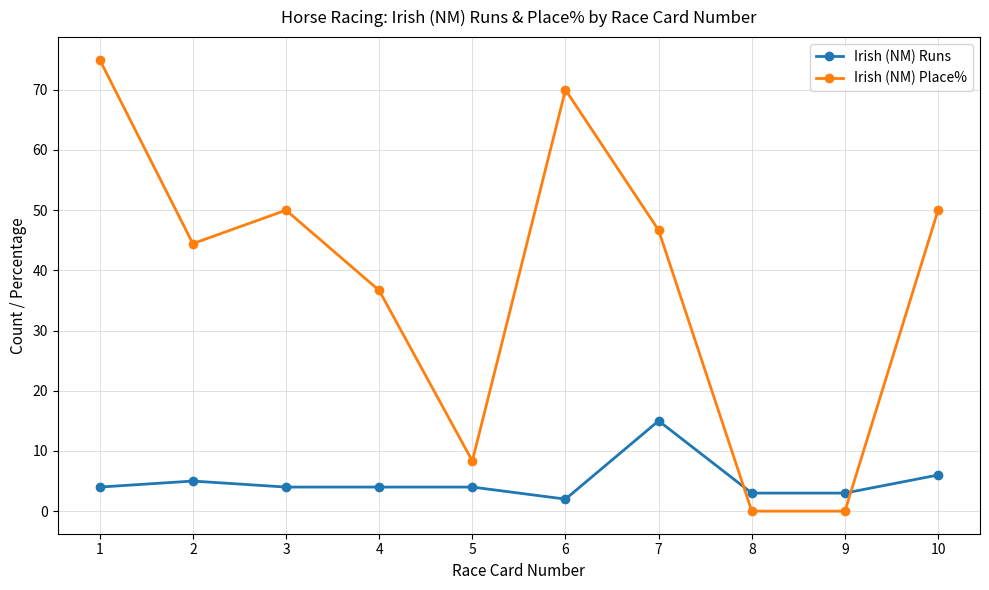

Does the chart display data point markers on the line(s)?

Yes